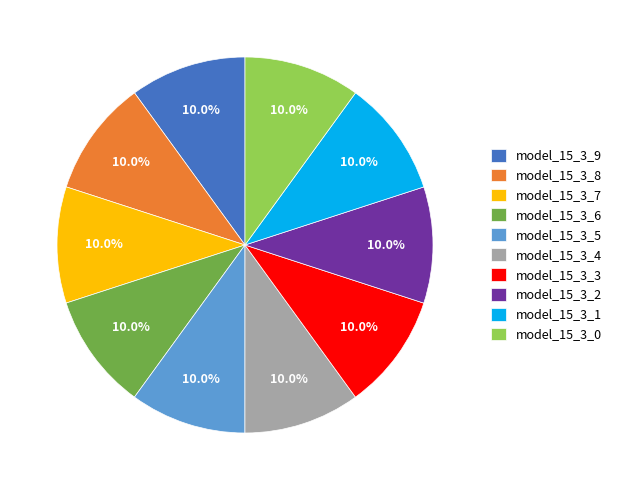

Combined, what portion of the pie is model_15_3_7 and model_15_3_8?

20.0%